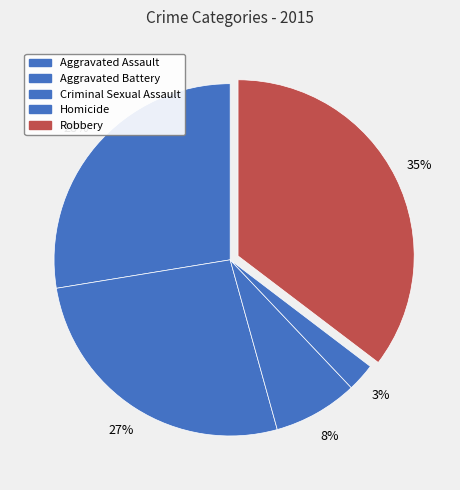

Count the number of slices in the pie.

5